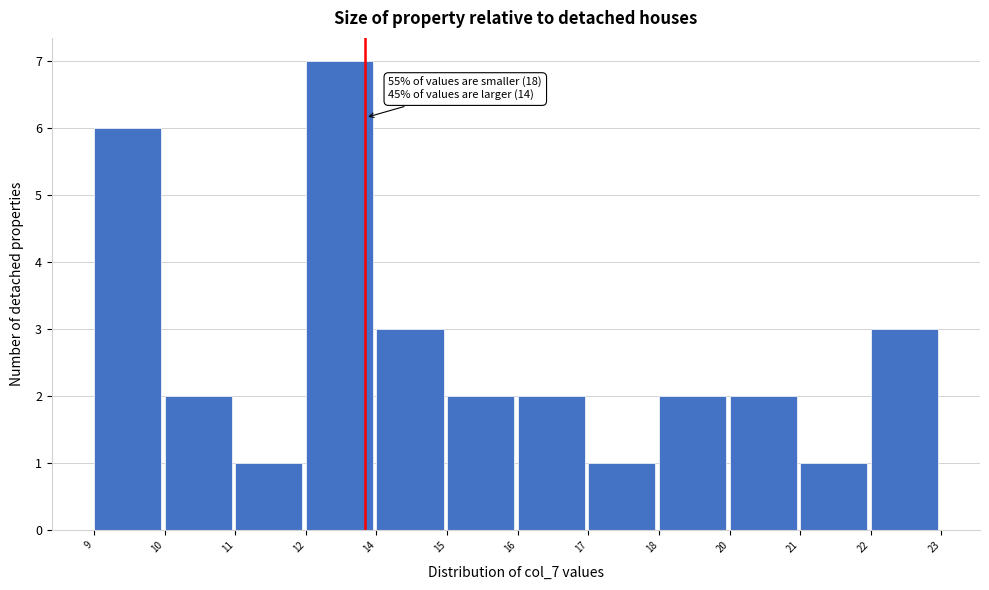

Reading left to right, extract all data points from this chart.

9=6	10=2	11=1	12=7	14=3	15=2	16=2	17=1	18=2	20=2	21=1	22=3